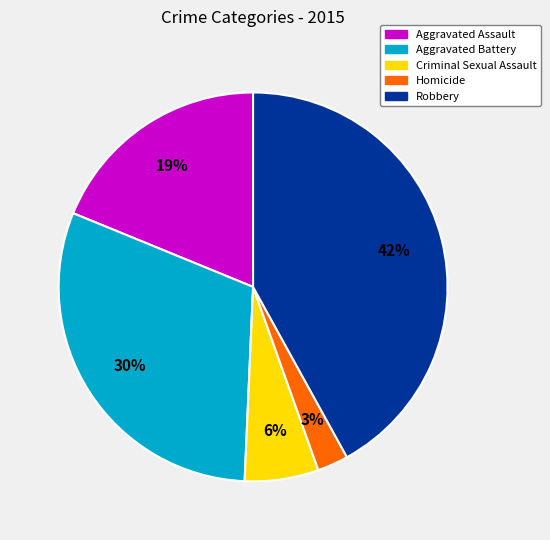

Does any single category account for the majority?

No